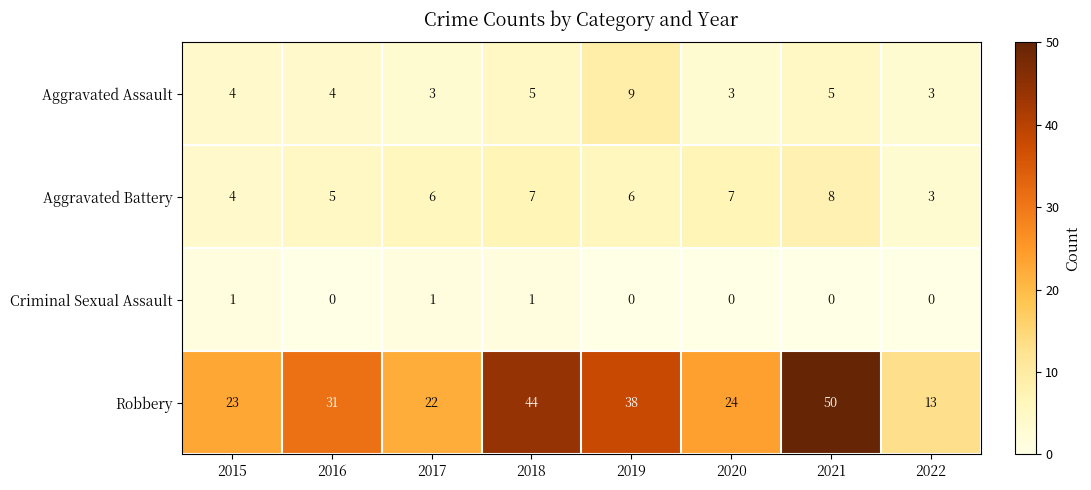

Between 2015 and 2019, which series saw the biggest shift?

Robbery